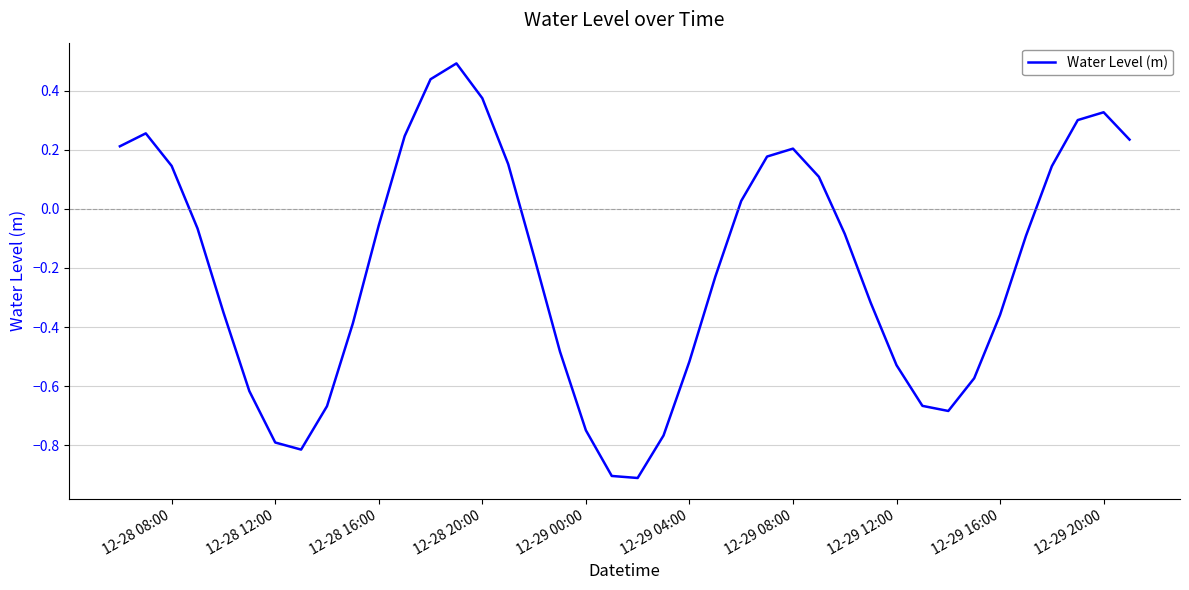

What is the smallest value displayed?

-0.9